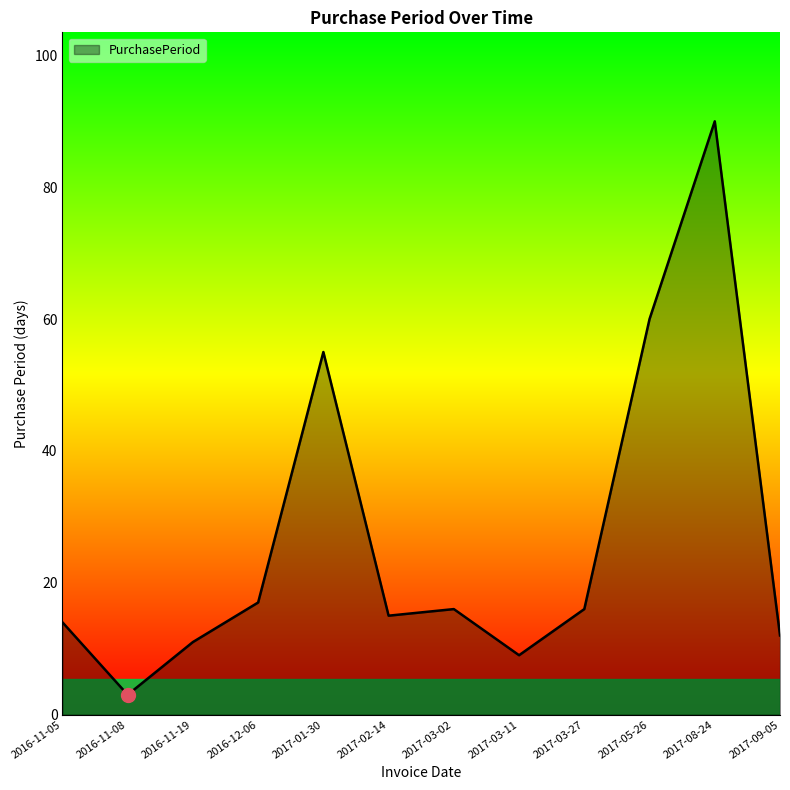

What is the maximum value shown in the chart?

90